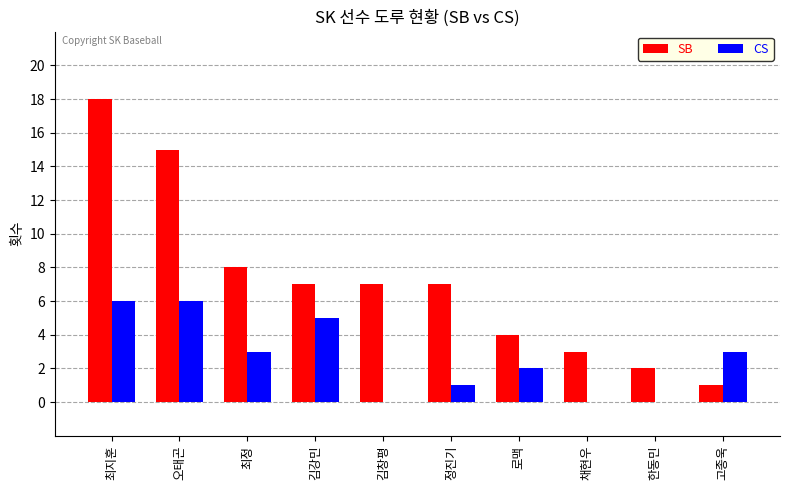

At which label is SB closest to 9?

최정